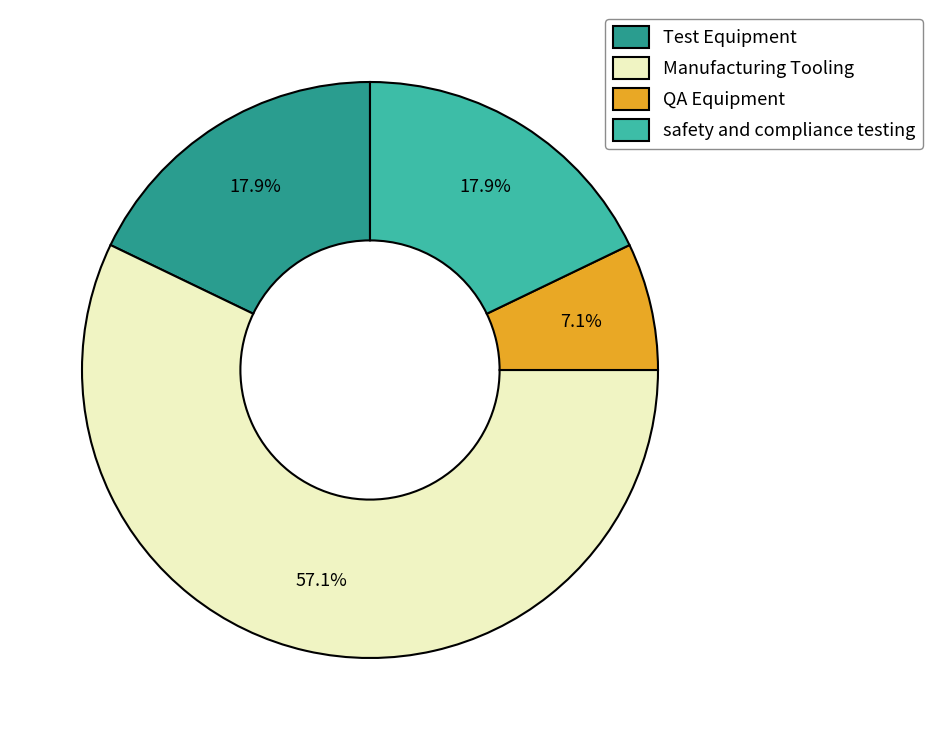

What is the total percentage of safety and compliance testing and QA Equipment?

25.0%